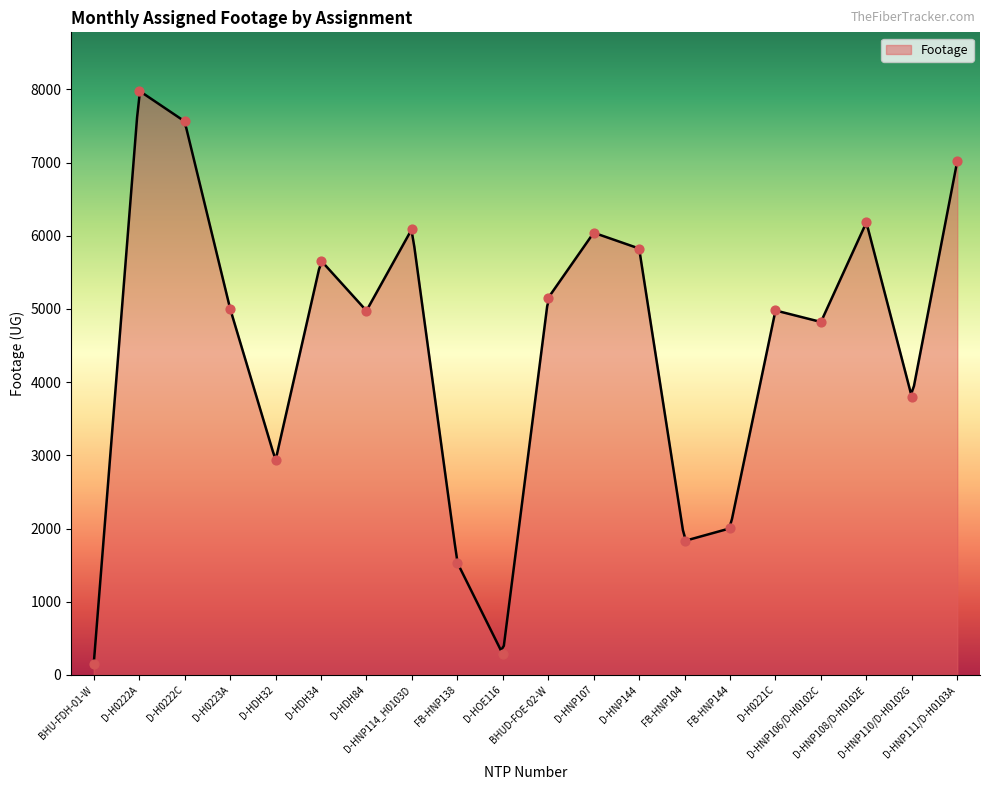

What is the change in value from FB-HNP104 to D-H0221C?

+3148